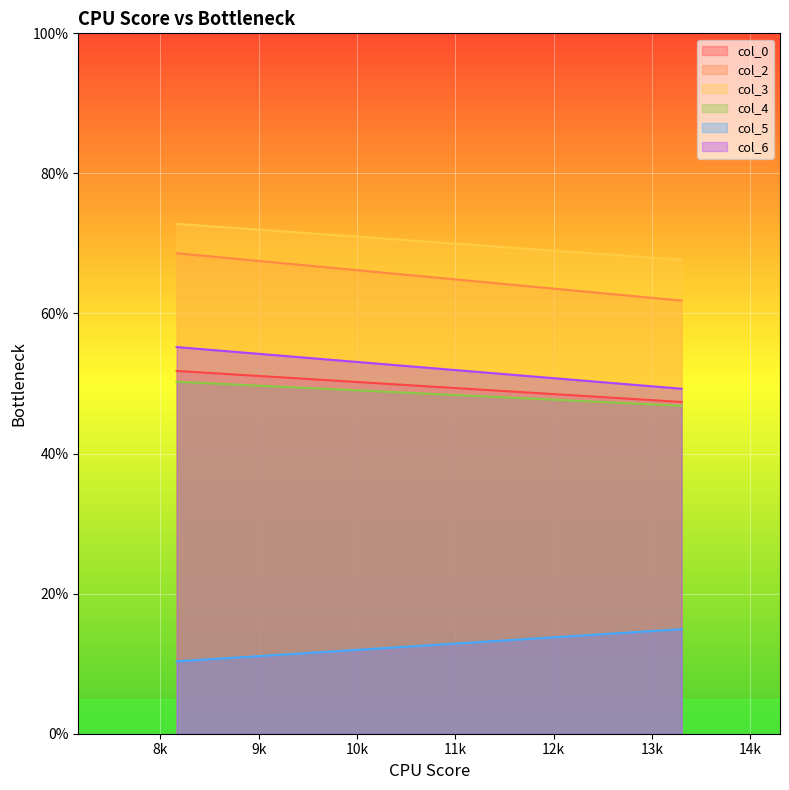

At which label is col_0 closest to 49?

13.3